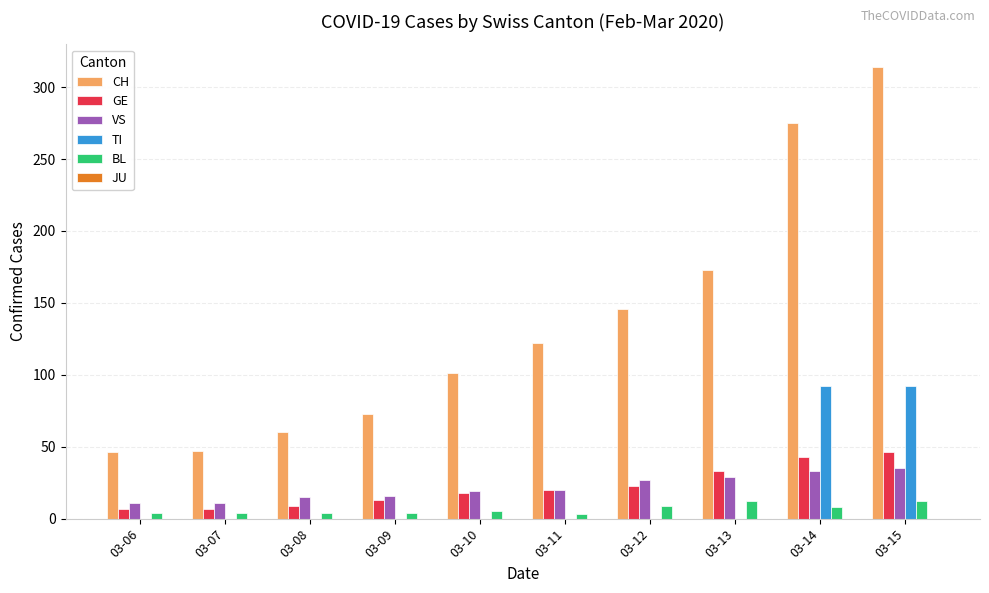

What is the sum of all BL values?

65